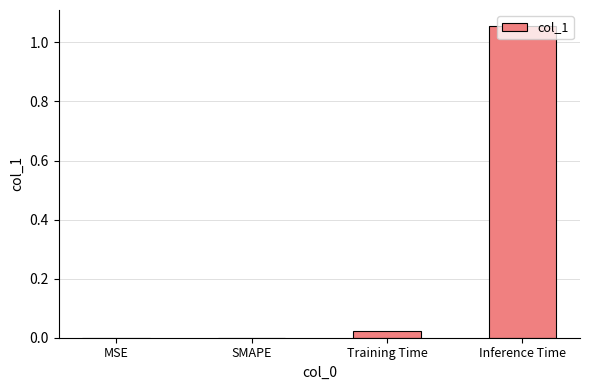

True or false: the data shows 0.0 at SMAPE.

True